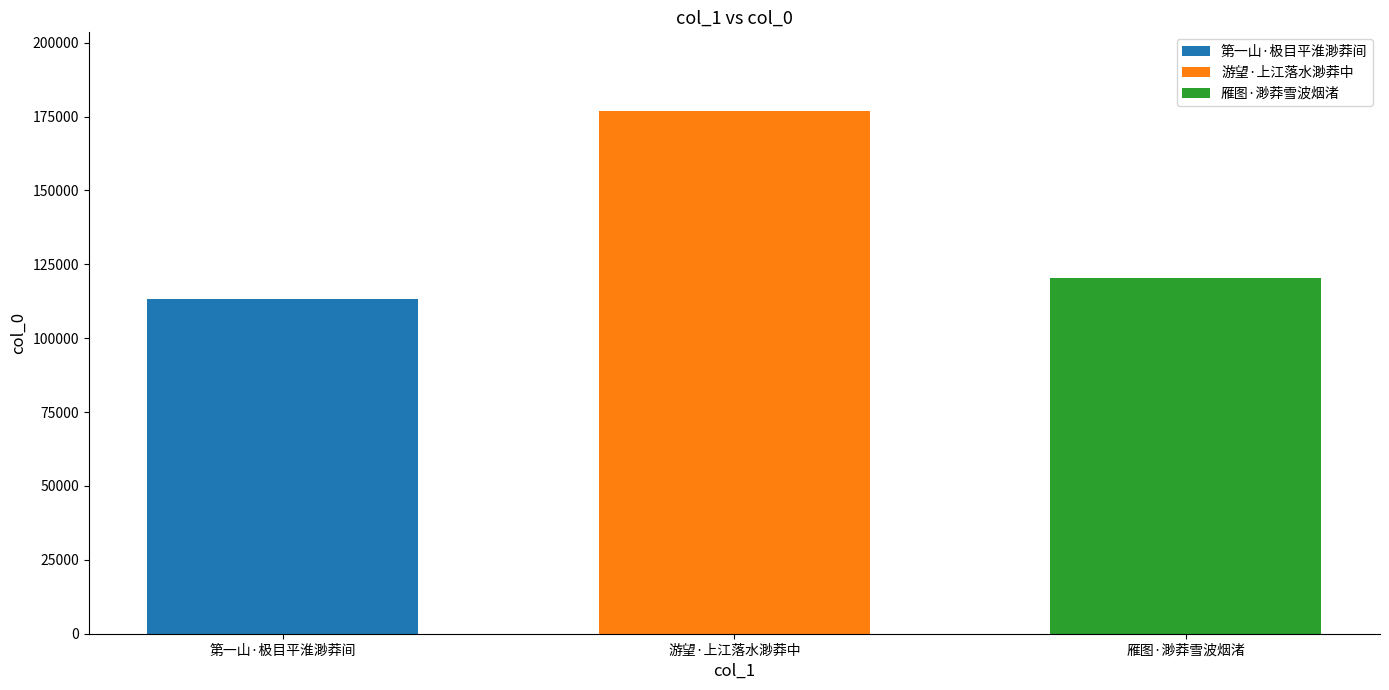

What value does the 雁图·渺莽雪波烟渚 series have at 游望·上江落水渺莽中?

120241